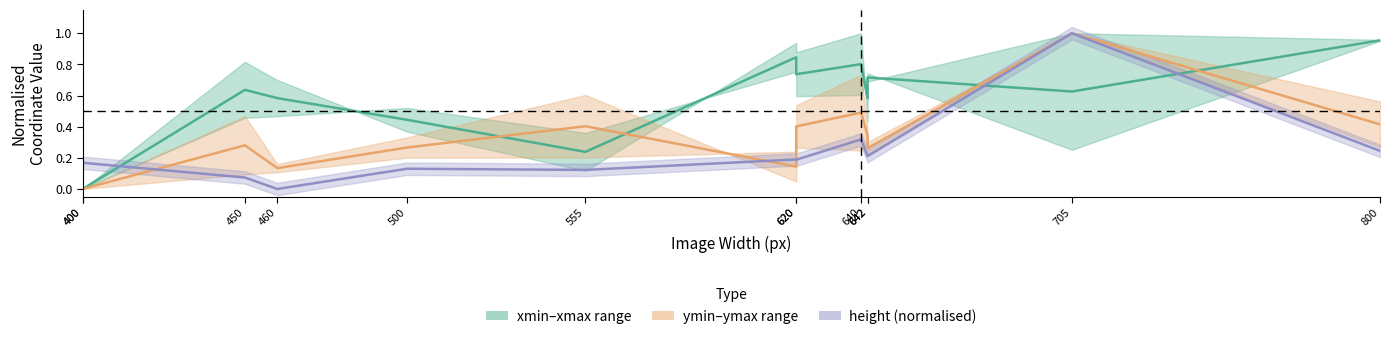

Rank the series at 642 from highest to lowest value.

xmin–xmax range, ymin–ymax range, height (normalised)